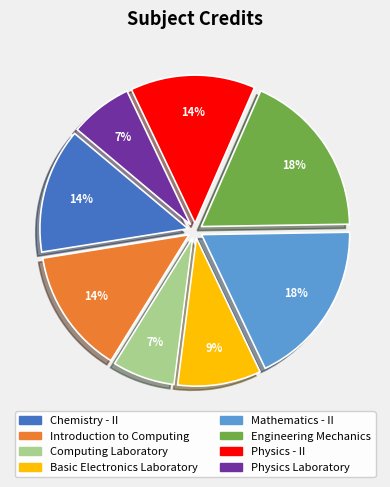

What percentage is the Chemistry - II slice, to the nearest percent?

14%